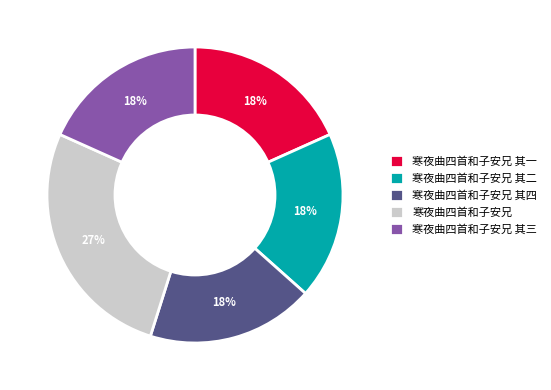

What percentage is the 寒夜曲四首和子安兄 其四 slice, to the nearest percent?

18%